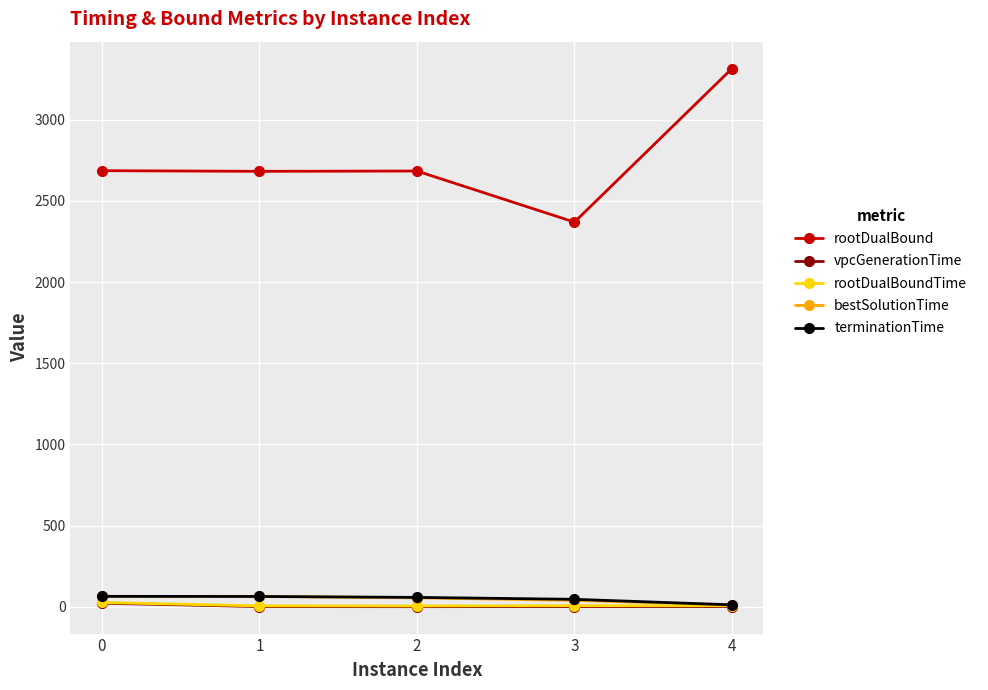

True or false: terminationTime and bestSolutionTime intersect in this chart.

False